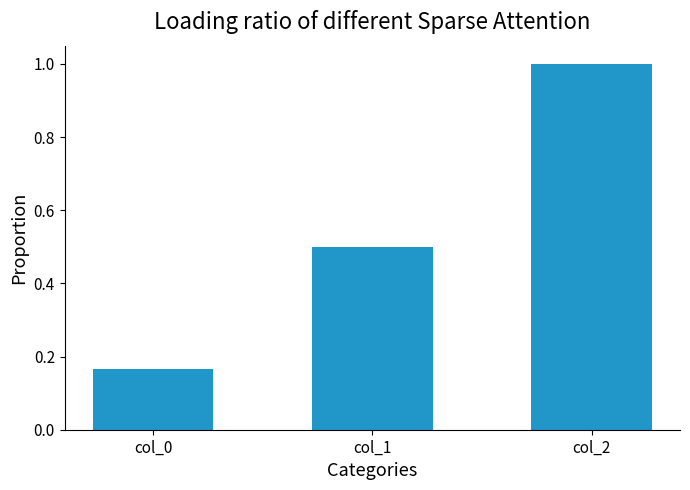

Between col_1 and col_2, which is larger?

col_2